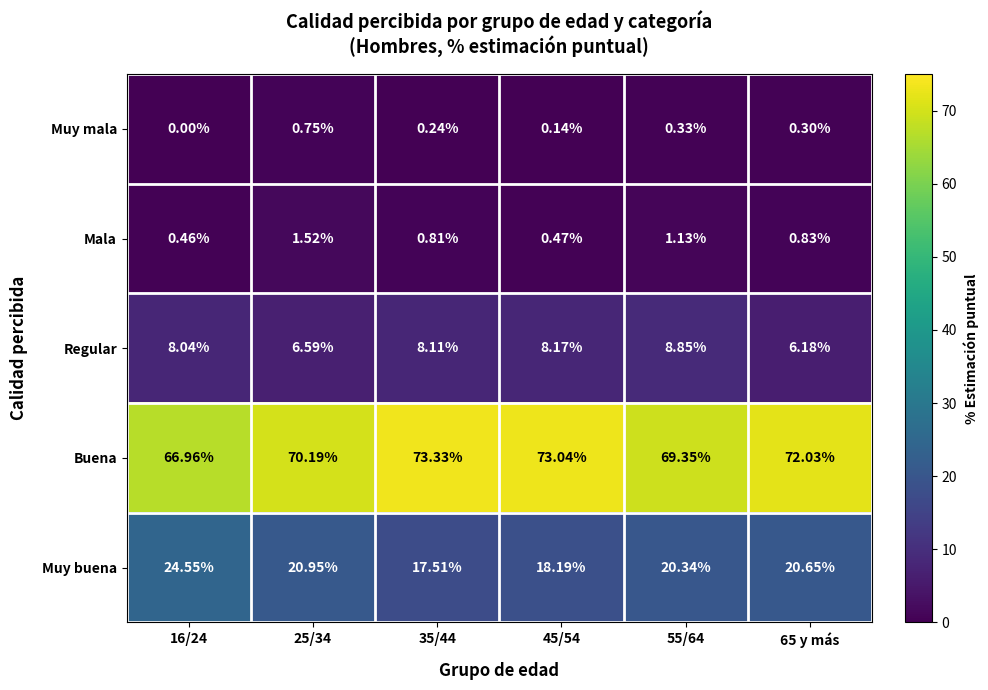

Between 25/34 and 45/54, which series saw the biggest shift?

Buena